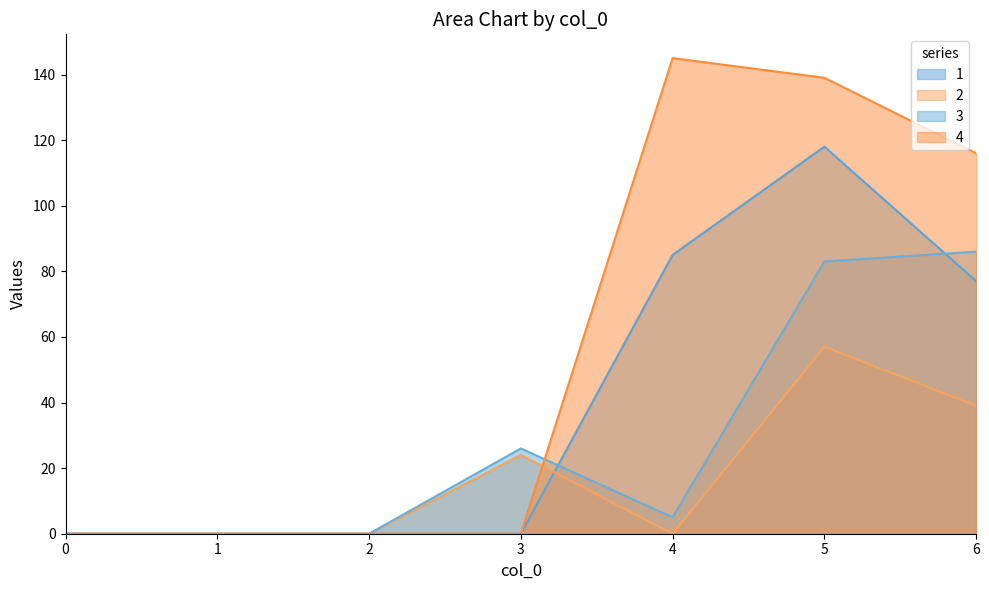

Reading left to right, extract all data points from this chart.

1: 0=0	1=0	2=0	3=0	4=85	5=118	6=77
2: 0=0	1=0	2=0	3=24	4=0	5=57	6=39
3: 0=0	1=0	2=0	3=26	4=5	5=83	6=86
4: 0=0	1=0	2=0	3=0	4=145	5=139	6=116